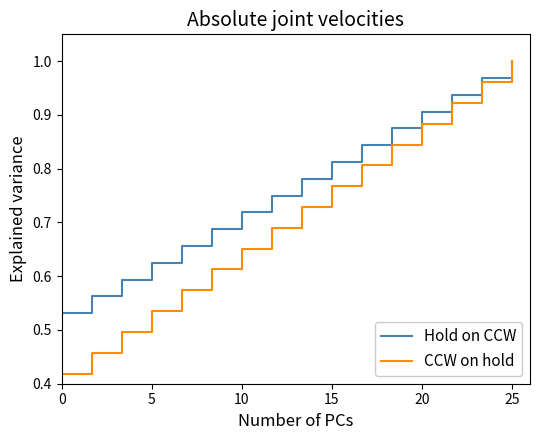

Which series has the largest range (max minus min)?

CCW on hold